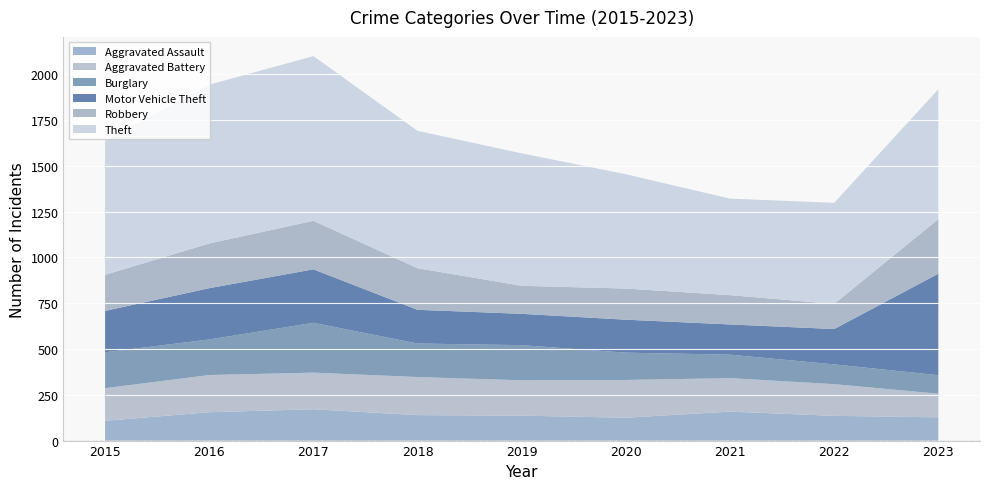

Reading left to right, transcribe all the data shown in this chart.

Aggravated Assault: 108	155	171	139	136	125	158	135	127
Aggravated Battery: 178	203	200	208	193	206	183	173	129
Burglary: 196	194	272	183	192	149	128	108	101
Motor Vehicle Theft: 226	280	292	184	171	180	165	193	554
Robbery: 197	244	265	227	153	170	160	137	298
Theft: 732	867	899	750	723	624	527	552	709